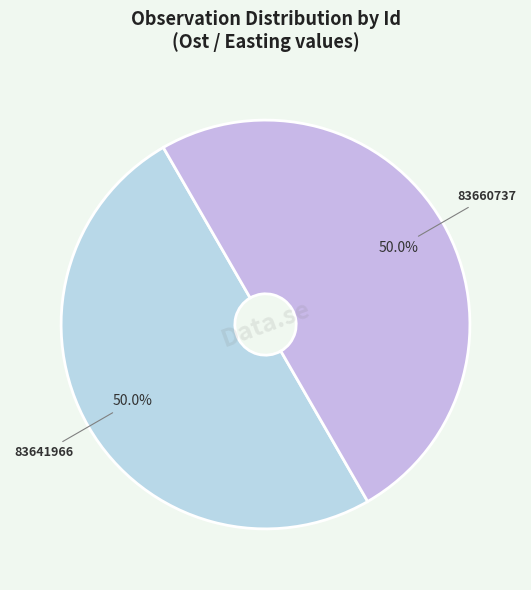

Approximately how many times larger is the value at 83641966 compared to 83660737?

1.0